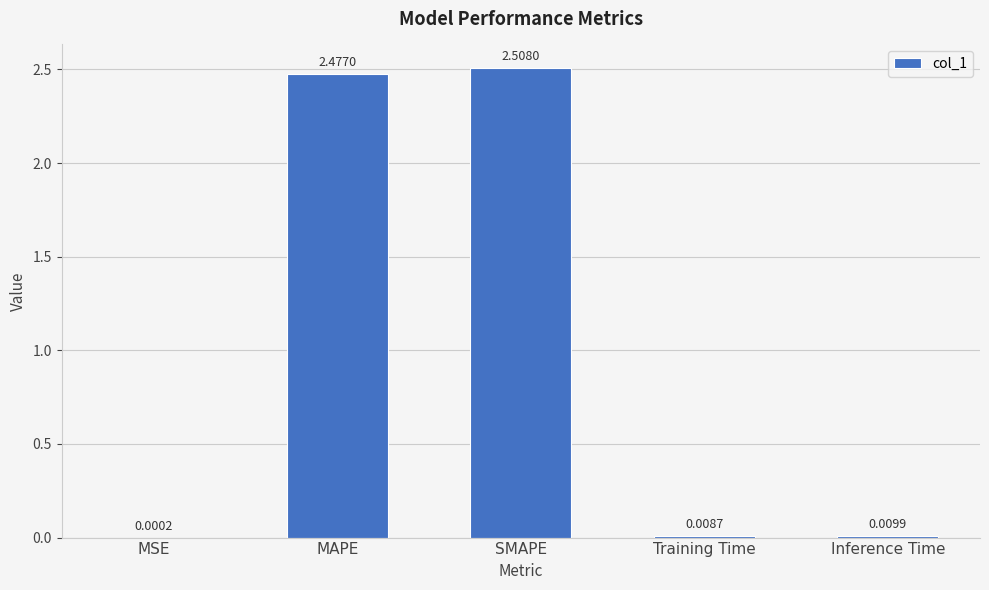

Where is the data nearest to the value 1?

Inference Time